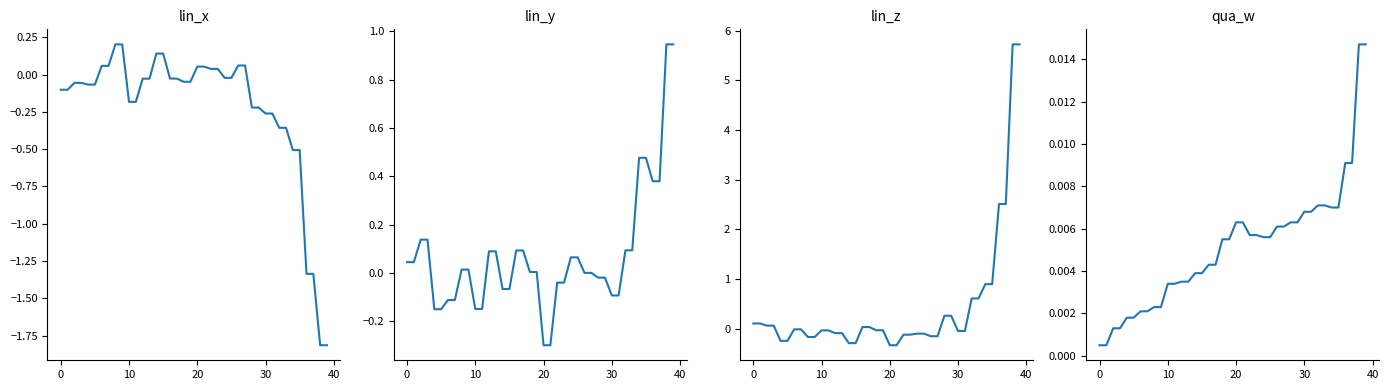

What is the difference between the second highest and minimum values in the lin_z series?

6.1